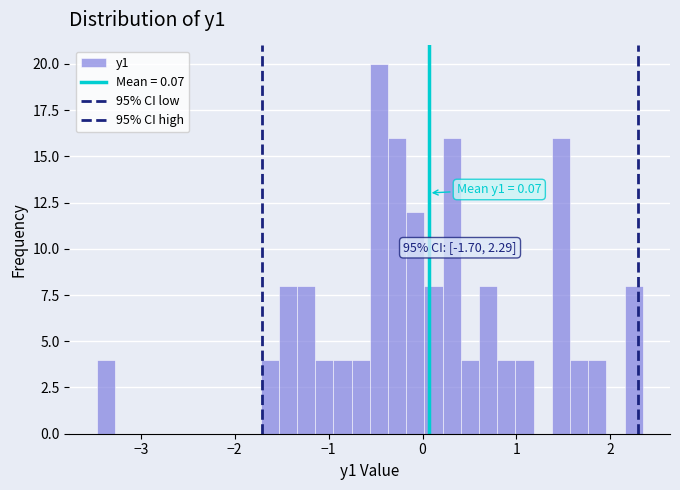

Around what value on the x-axis is the tallest bar? Give the approximate position of its centre, as read against the axis.

-0.5